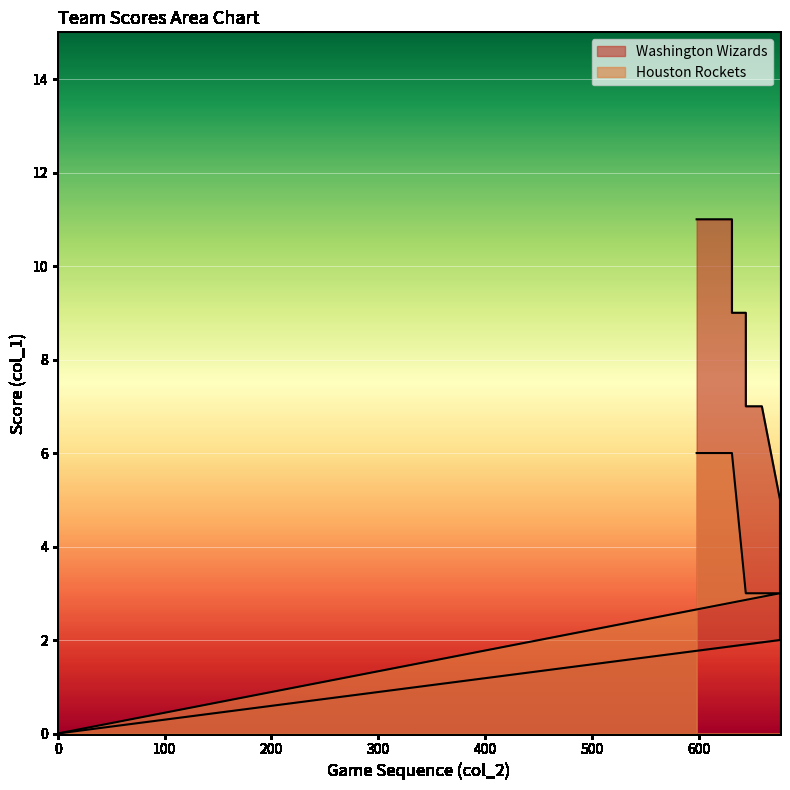

Which series changed the most between 659 and 598?

Washington Wizards